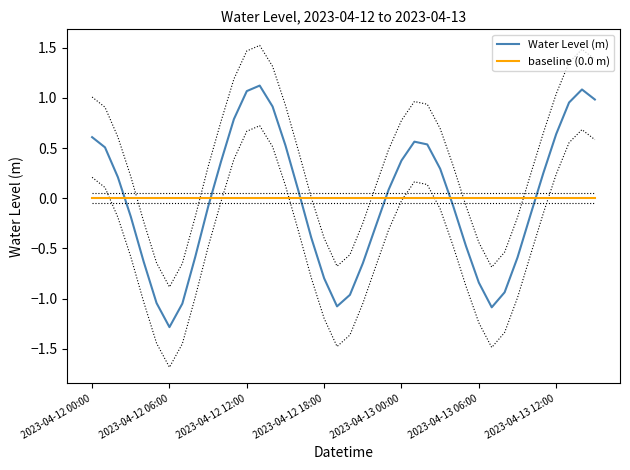

In Water Level (m), how many points are higher than both neighbors (excluding endpoints)?

3